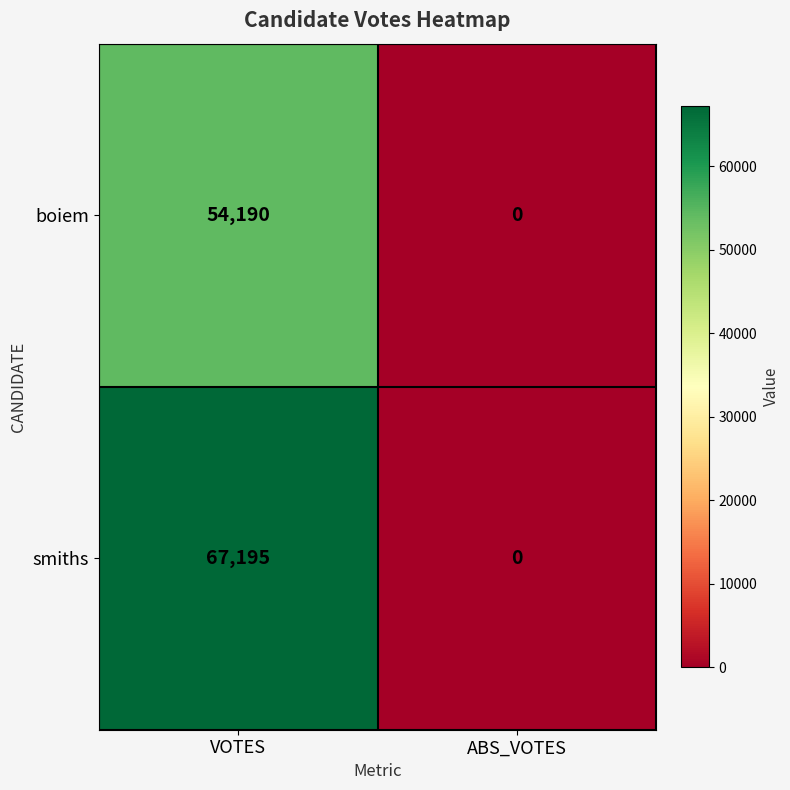

Reading left to right, extract all data points from this chart.

boiem: VOTES=54190	ABS_VOTES=0
smiths: VOTES=67195	ABS_VOTES=0